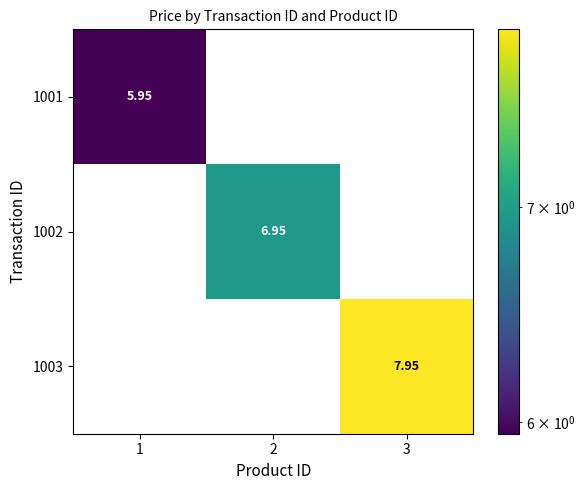

Reading left to right, extract all data points from this chart.

1001: 1=6.0	2=0.0	3=0.0
1002: 1=0.0	2=7.0	3=0.0
1003: 1=0.0	2=0.0	3=8.0